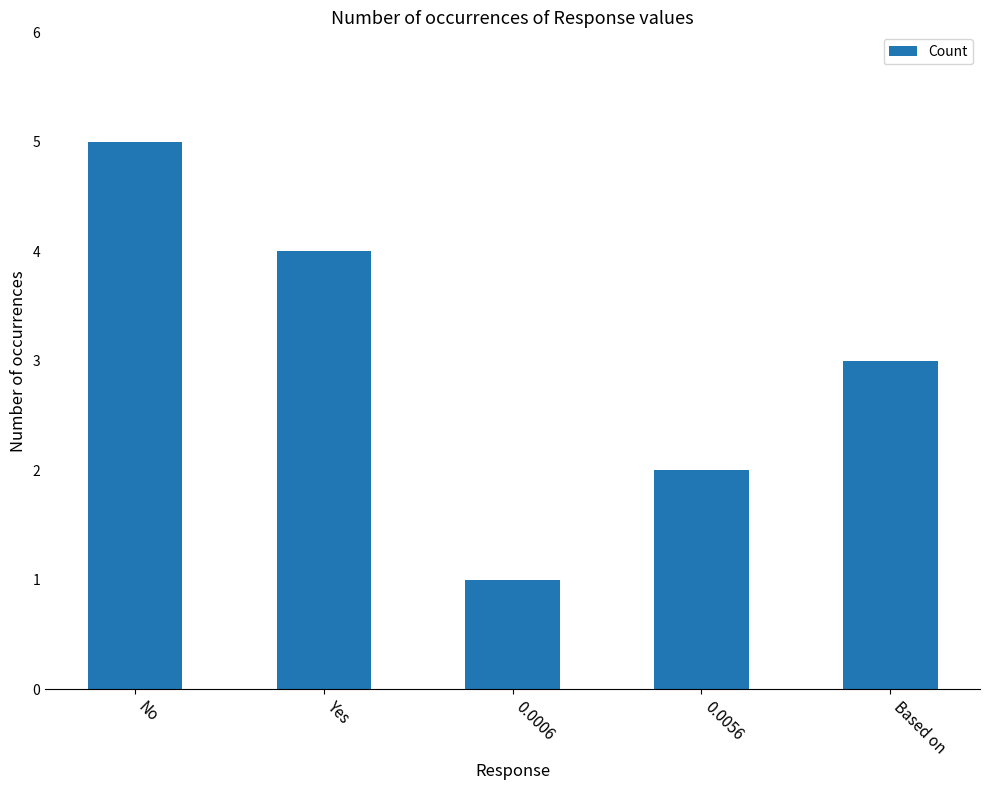

Does the chart contain any negative values?

No